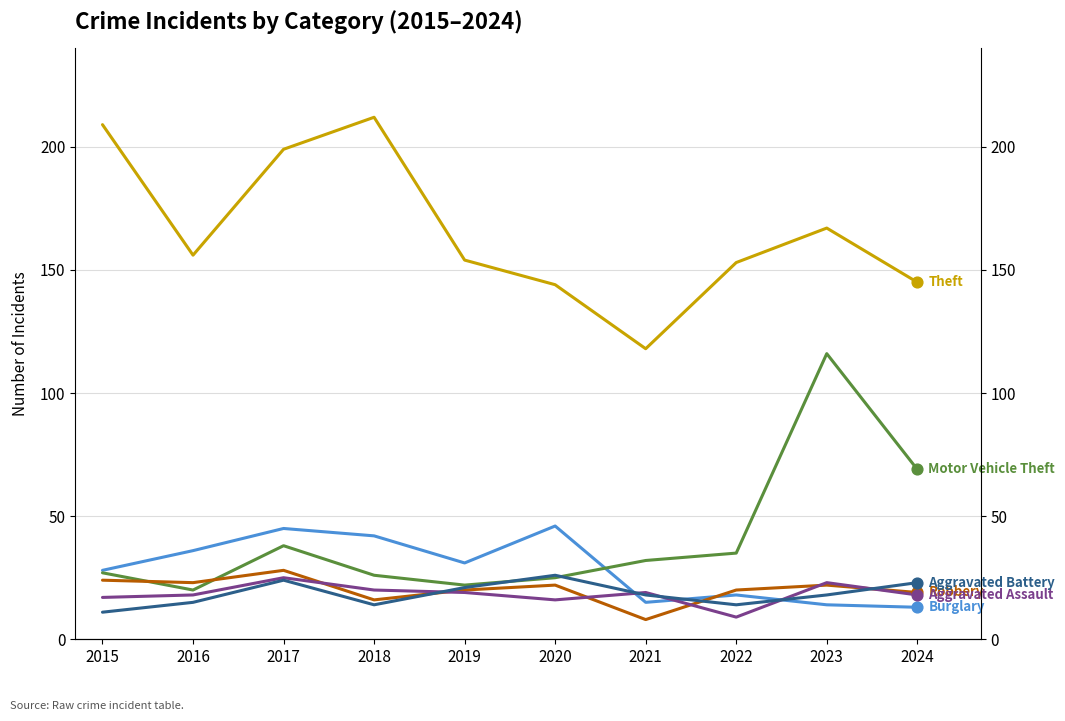

Which series contains the lowest Y value?

Robbery